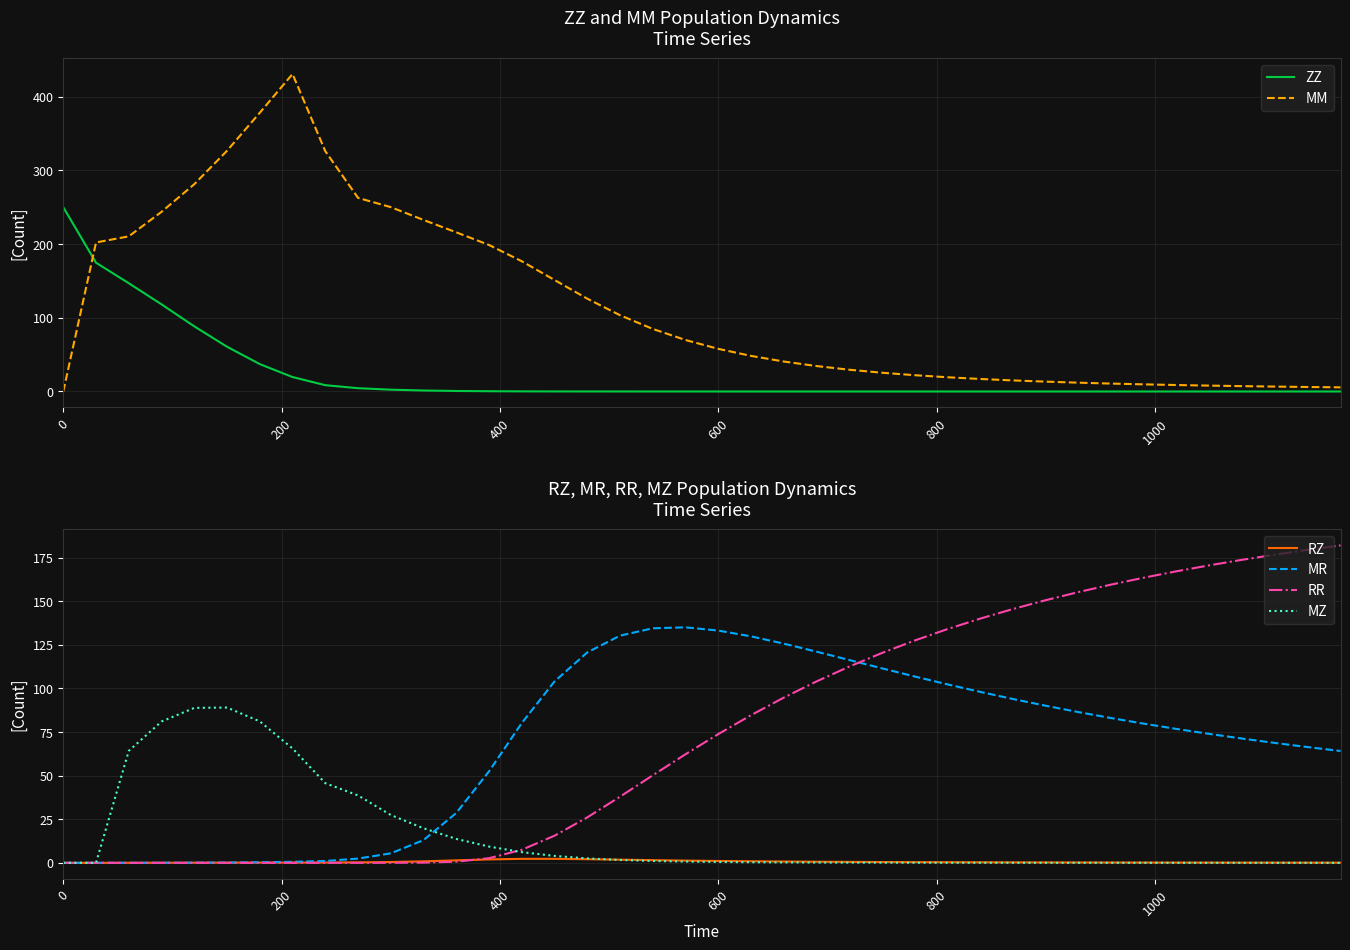

What is the maximum value for ZZ?

250.0